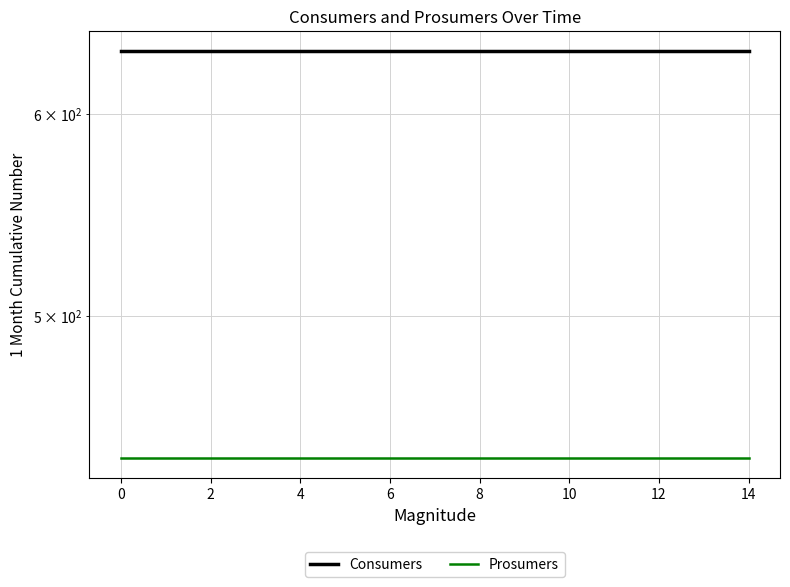

Reading left to right, what are all the values shown in this chart?

Consumers: 635	635	635	635	635	635	635	635	635	635	635	635	635	635	635
Prosumers: 440	440	440	440	440	440	440	440	440	440	440	440	440	440	440